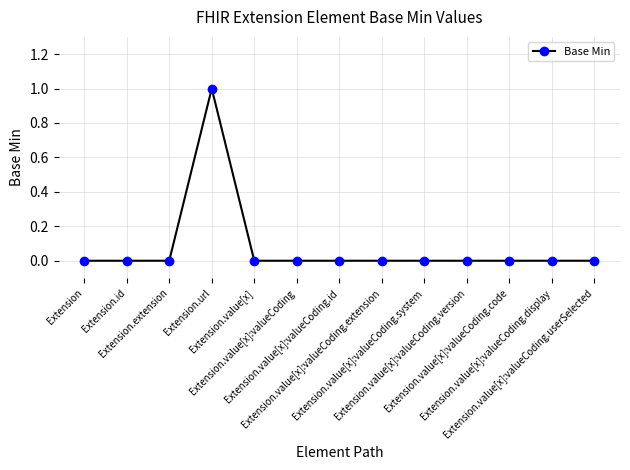

Does the chart have visible grid lines?

Yes